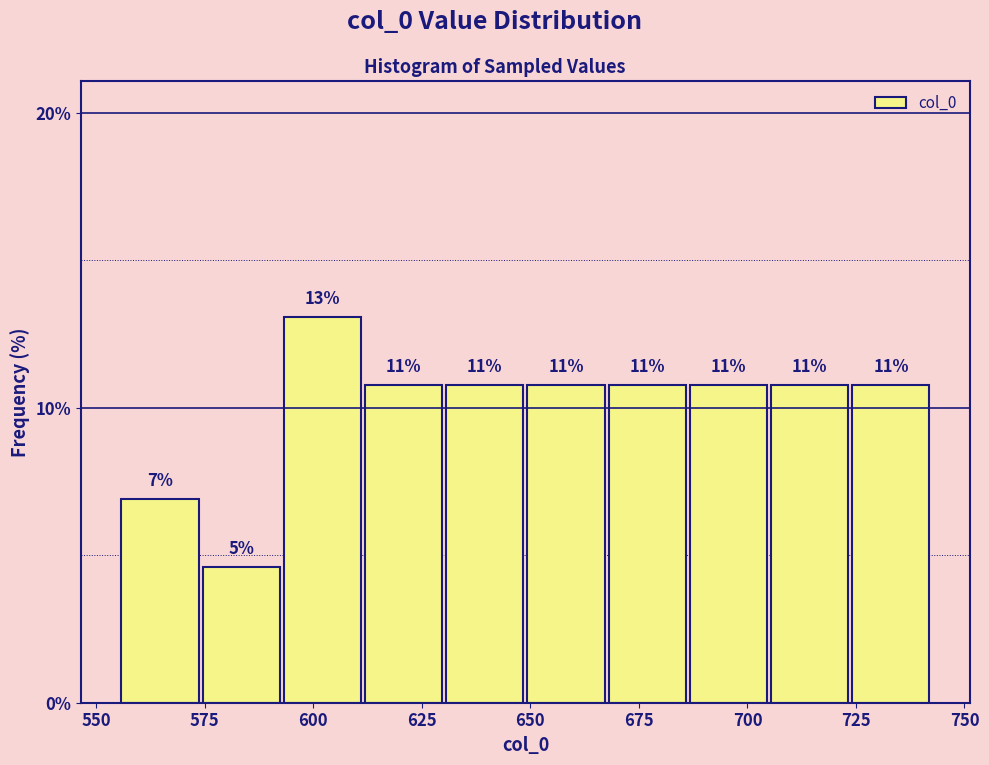

Around what value on the x-axis is the tallest bar? Give the approximate position of its centre, as read against the axis.

600